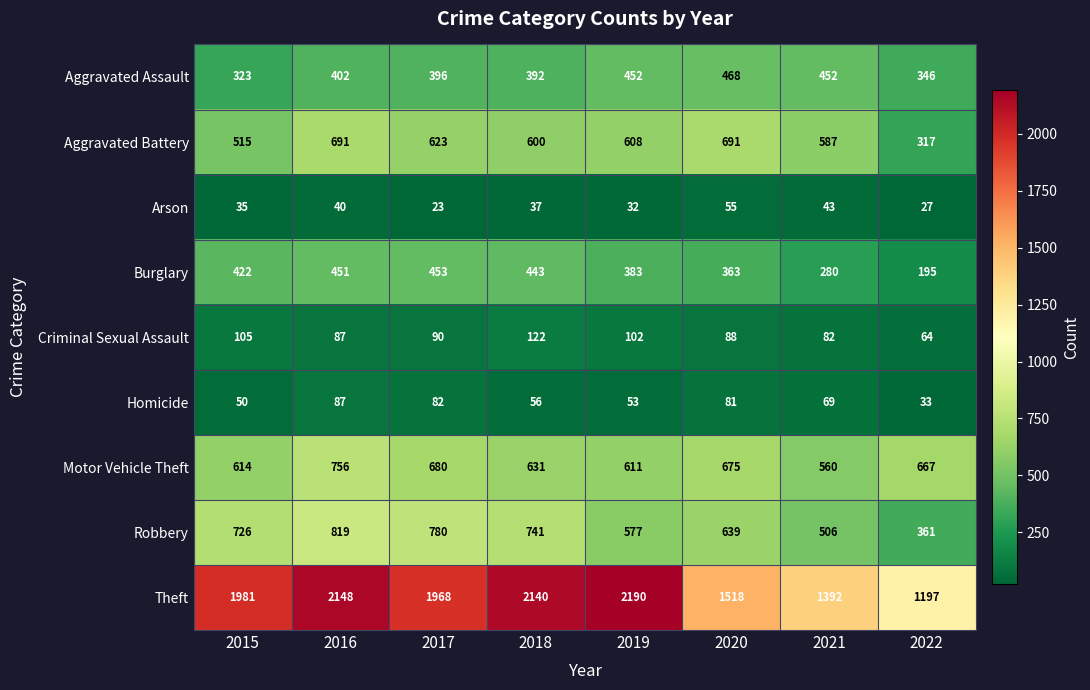

At which category is the sum across all series the highest?

2016